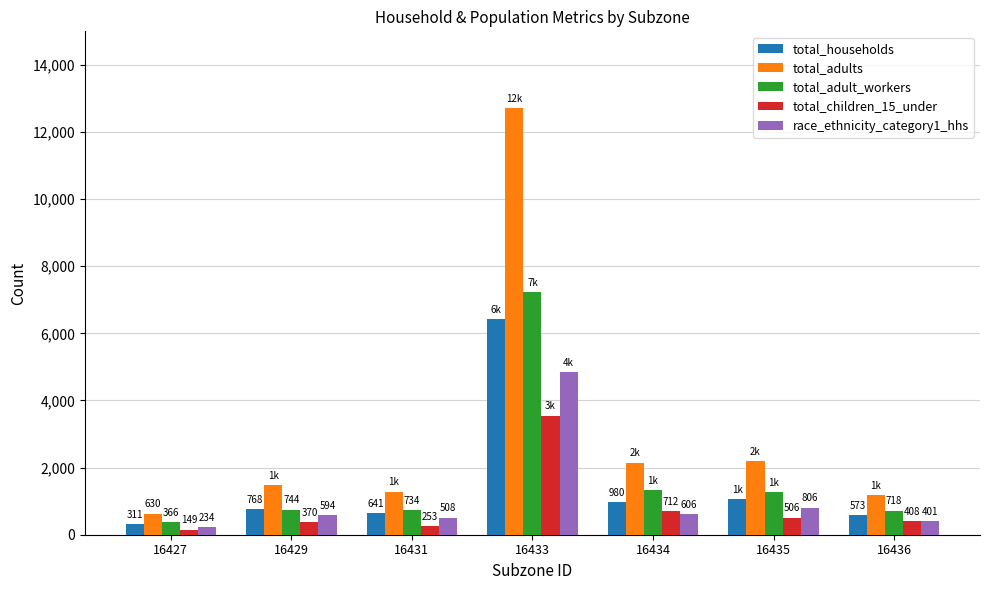

What is the total value across all series at 16436?

3270